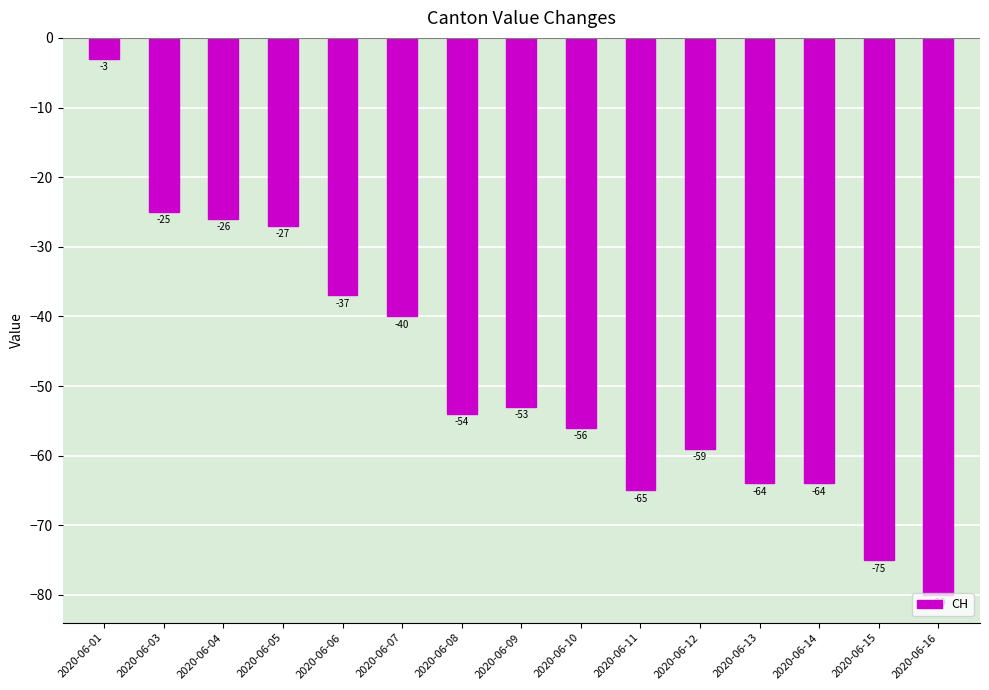

At which label is the value closest to -41?

2020-06-07